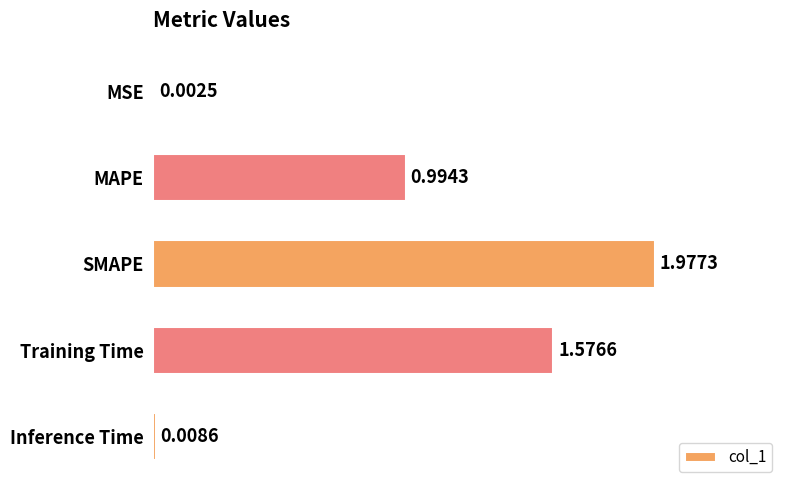

What is the change in value from MAPE to Inference Time?

-1.0